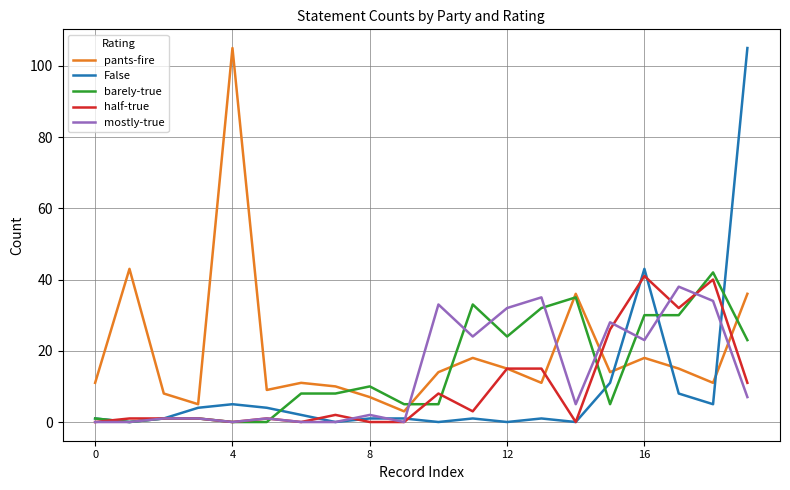

Which series has the largest total across all categories?

pants-fire